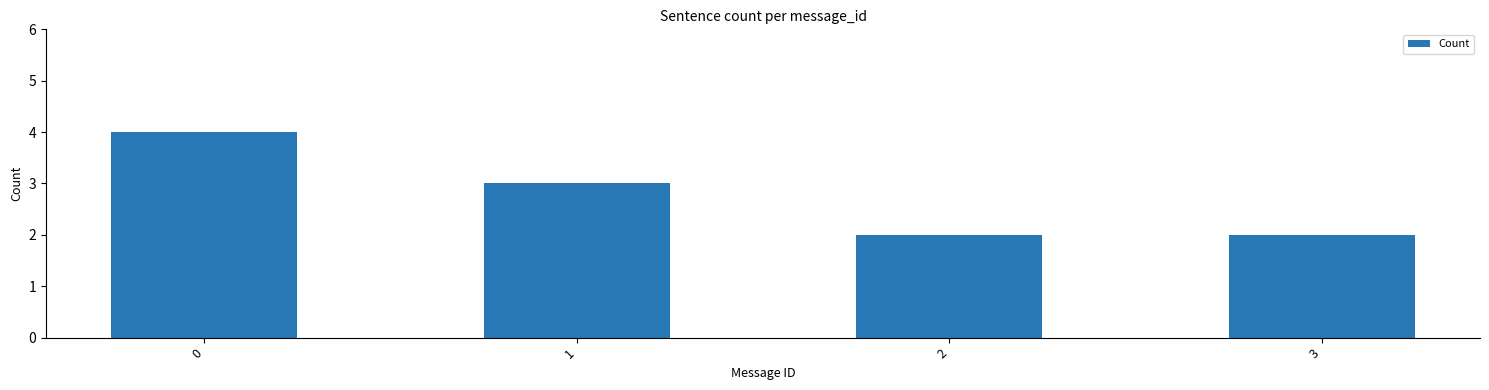

What is the change in value from 1 to 2?

-1